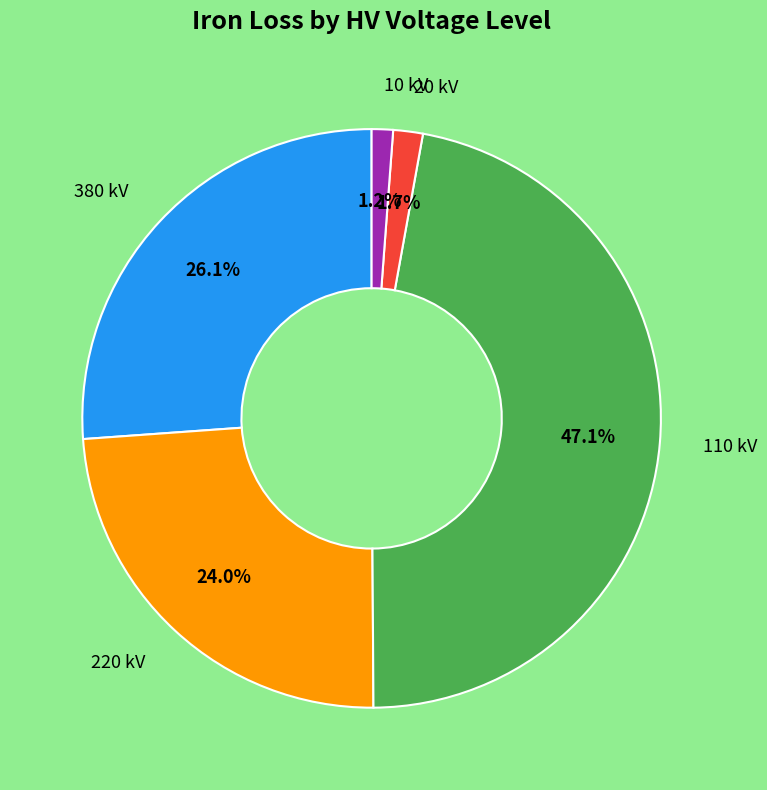

Is there a majority slice in this chart?

No